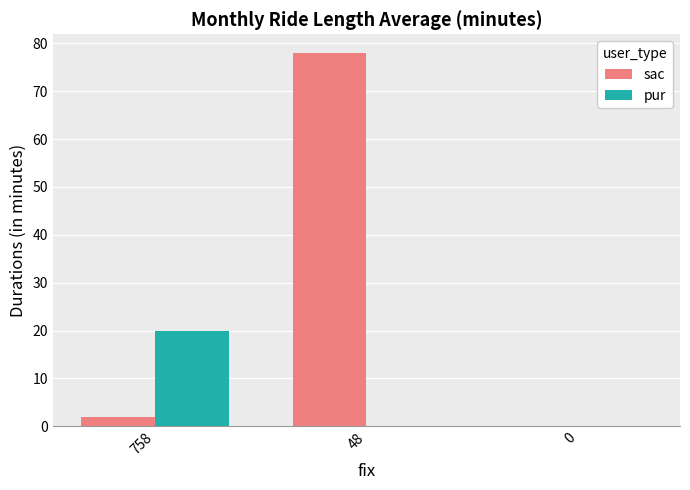

Reading left to right, list all the values displayed in this chart.

sac: 758=2	48=78	0=0
pur: 758=20	48=0	0=0